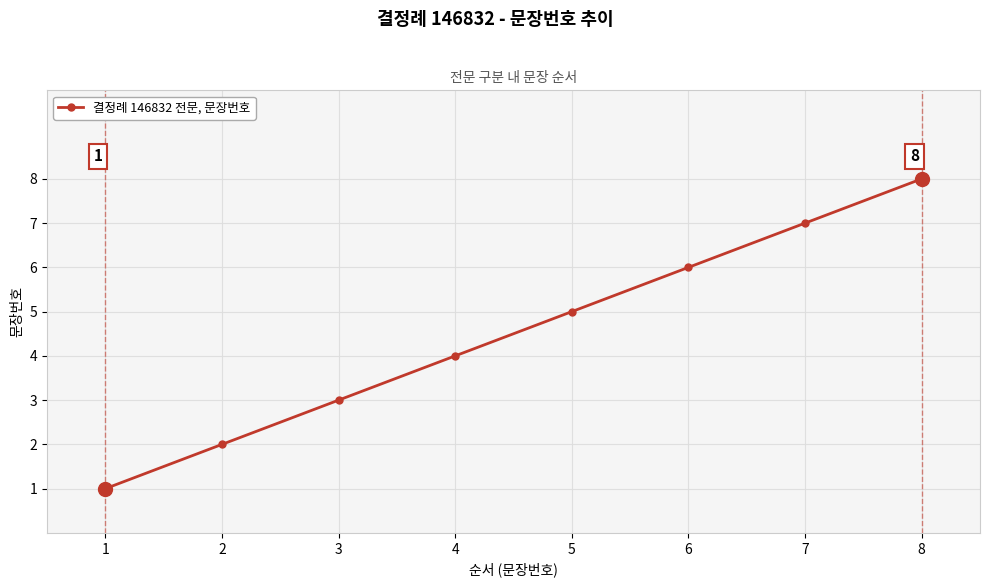

What is the maximum value shown in the chart?

8